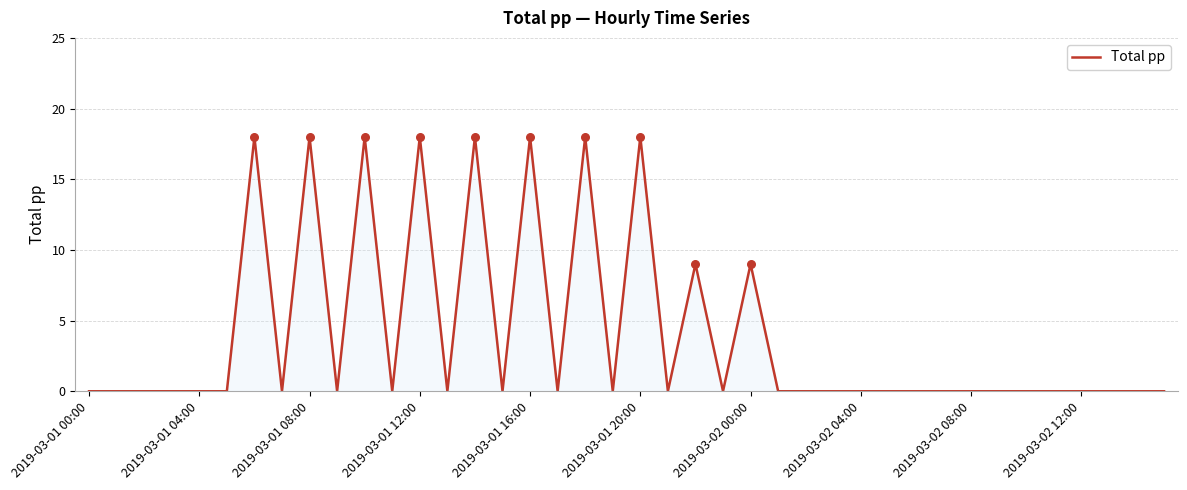

What is the difference between the maximum and minimum values?

18